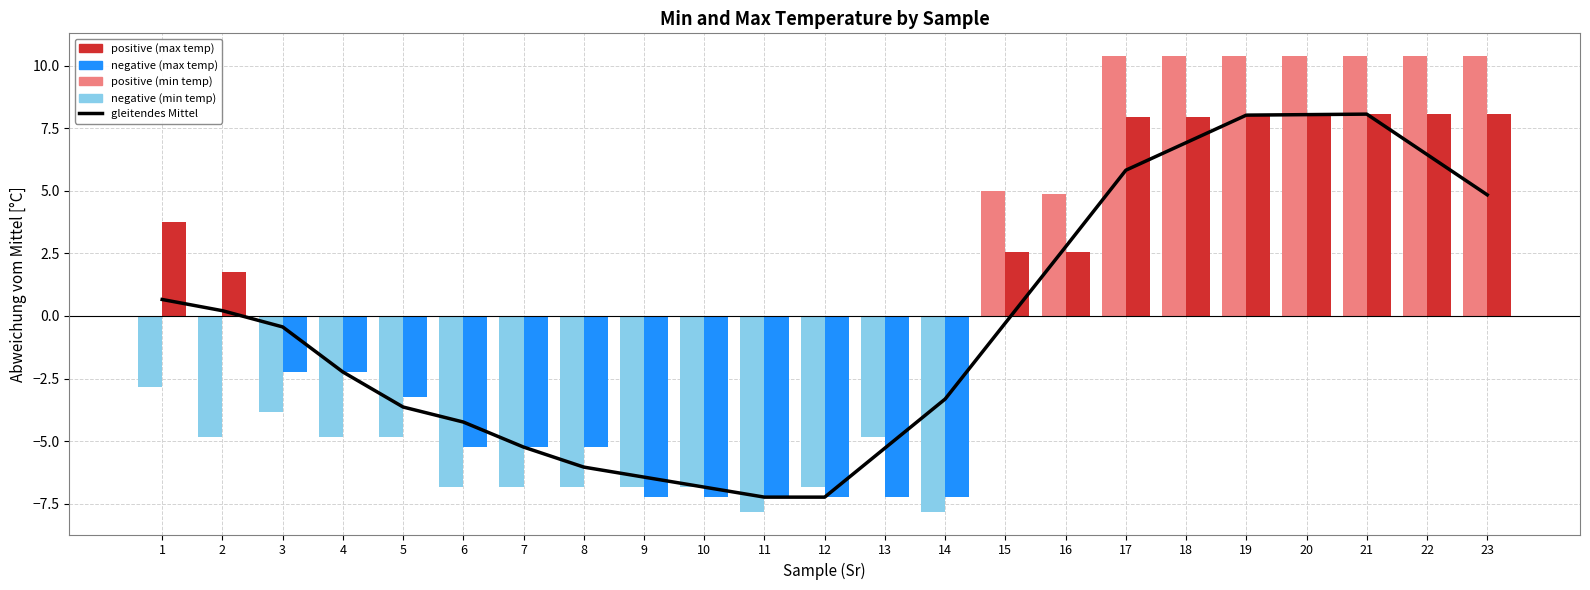

What is the difference between the second highest and second lowest values?

15.3